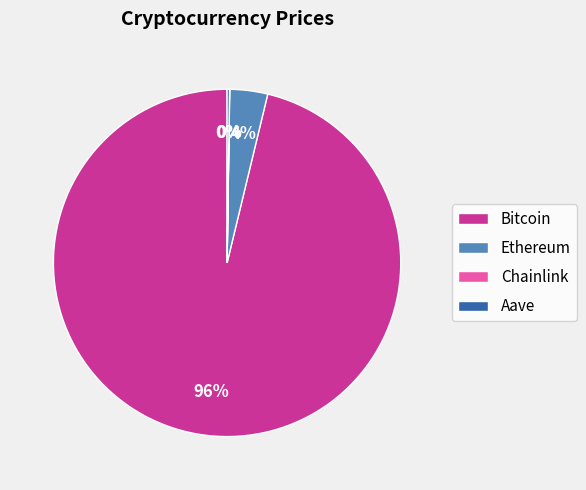

To the nearest percent, what percentage of the pie is Bitcoin?

96%